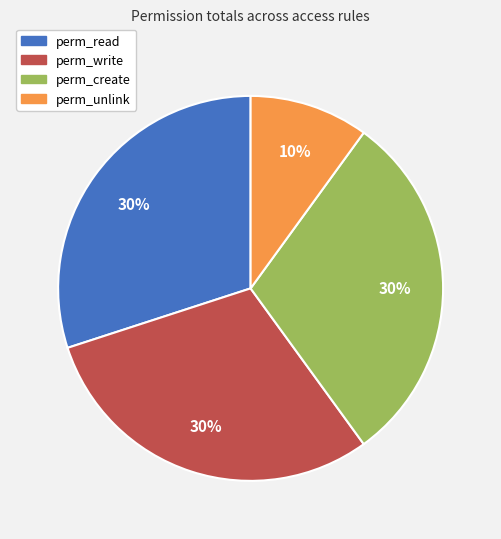

To the nearest percent, what portion does perm_read represent?

30%